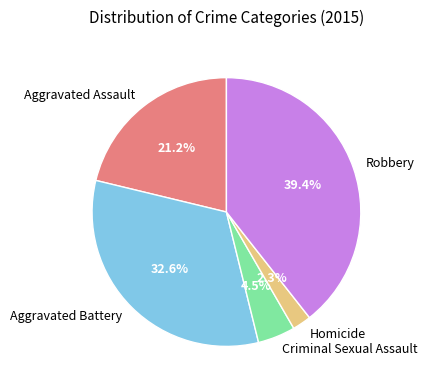

Which slice is the smallest?

Homicide